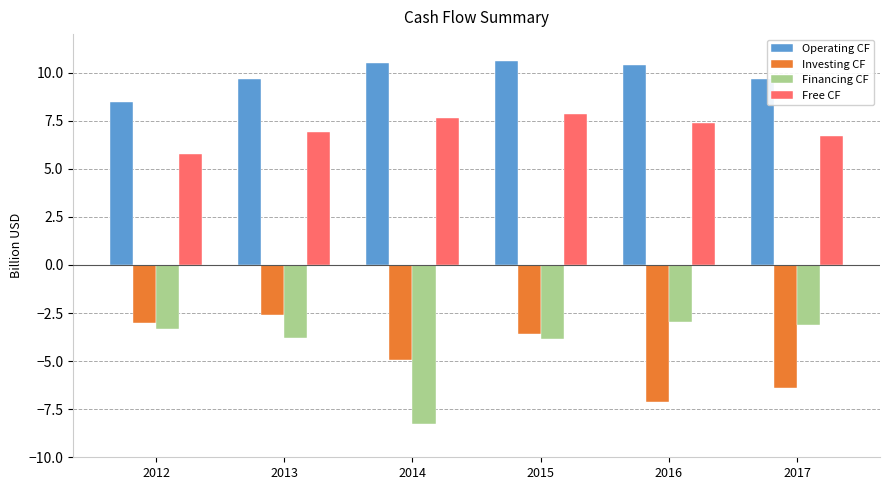

What is the difference between the highest and lowest values at 2012?

11.8